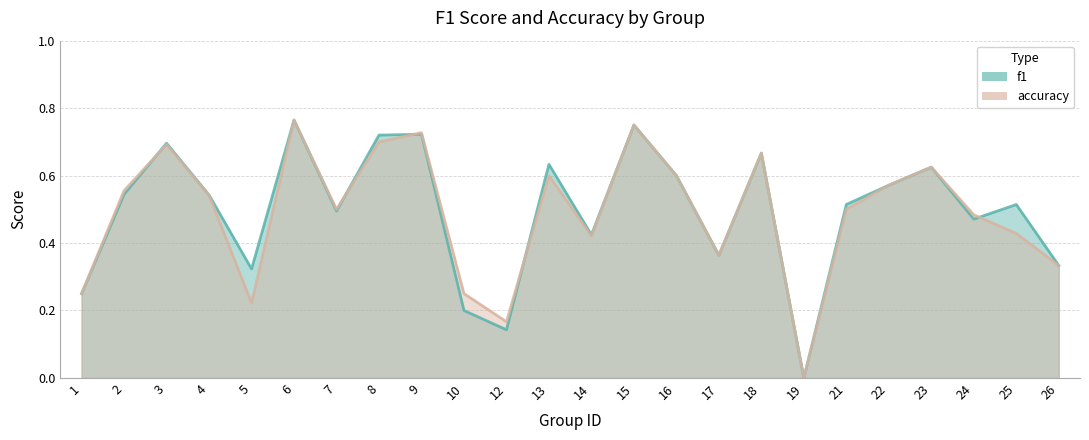

True or false: f1 has more than 2 interior local peaks.

True